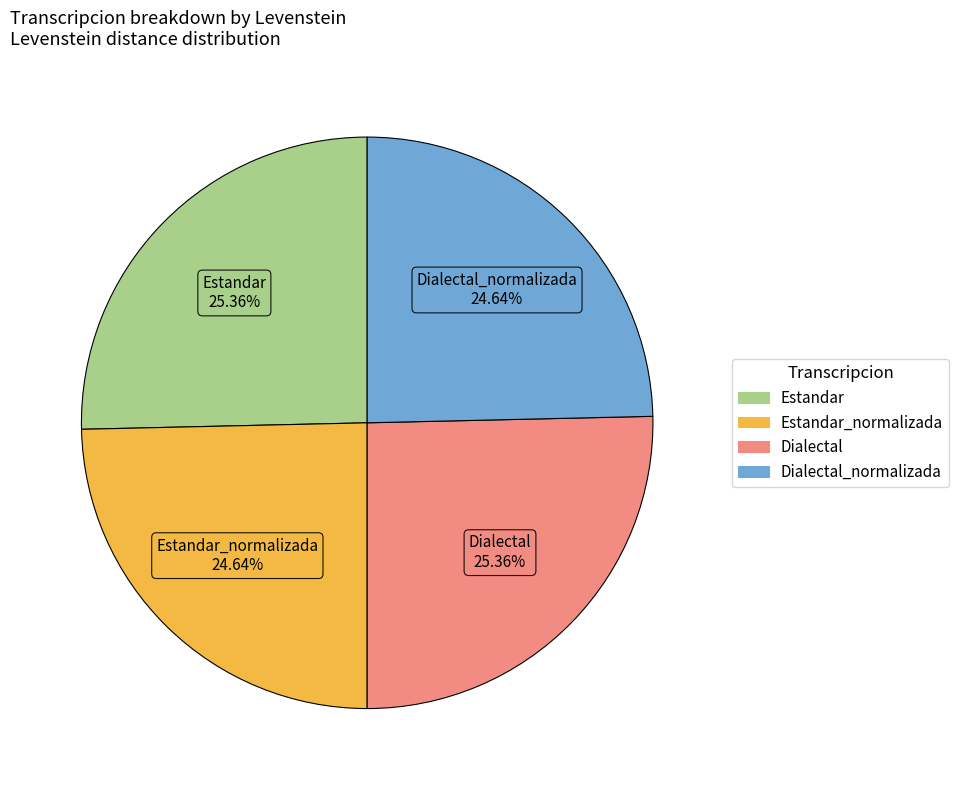

To the nearest percent, what is the average slice percentage?

25%